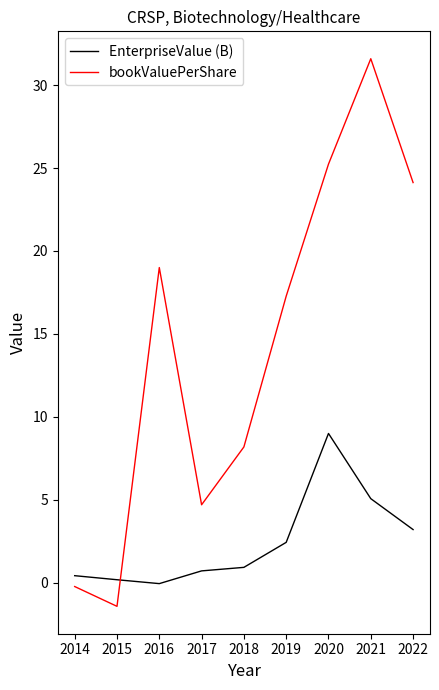

At how many categories does at least one series exceed 7?

6